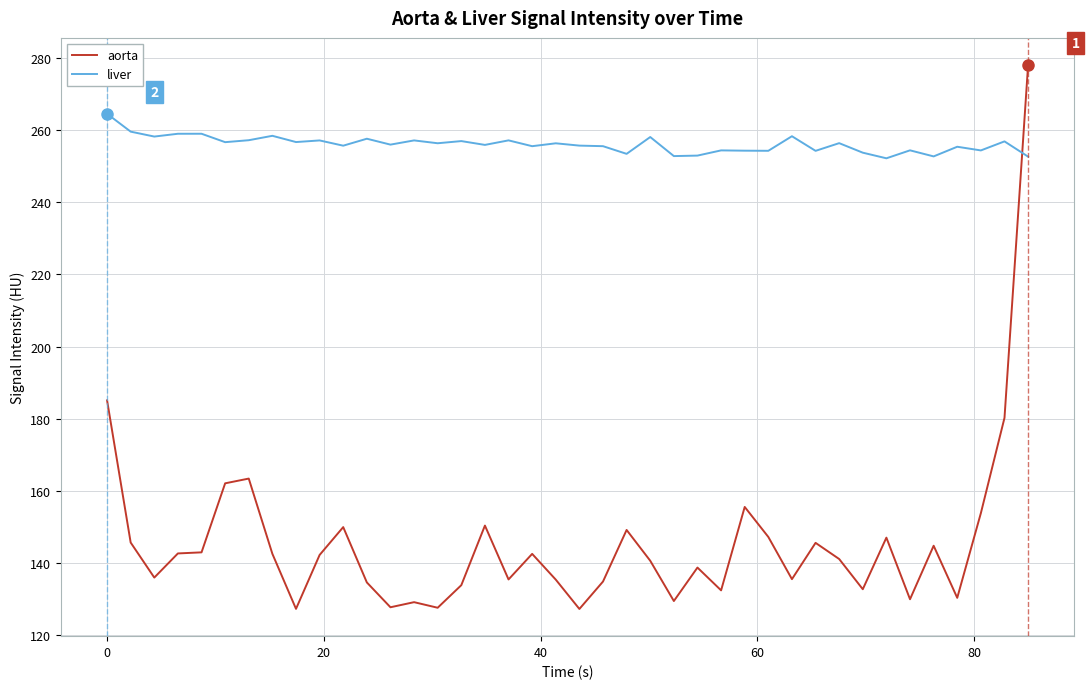

True or false: liver and aorta cross at least once.

True